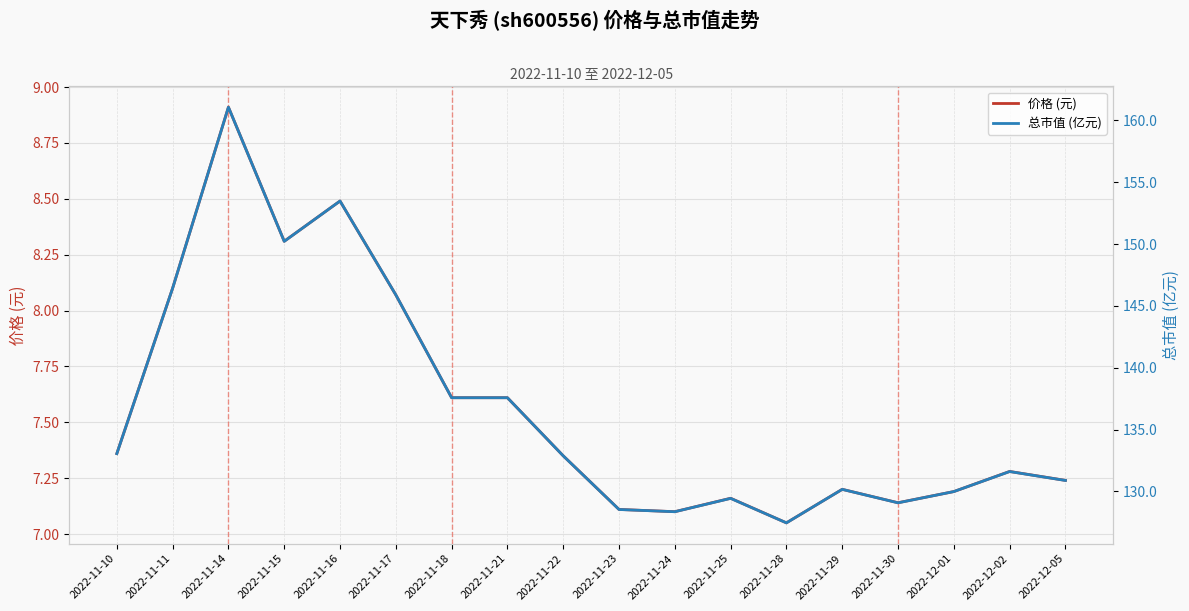

What is the sum of all 价格 (元) values?

136.3